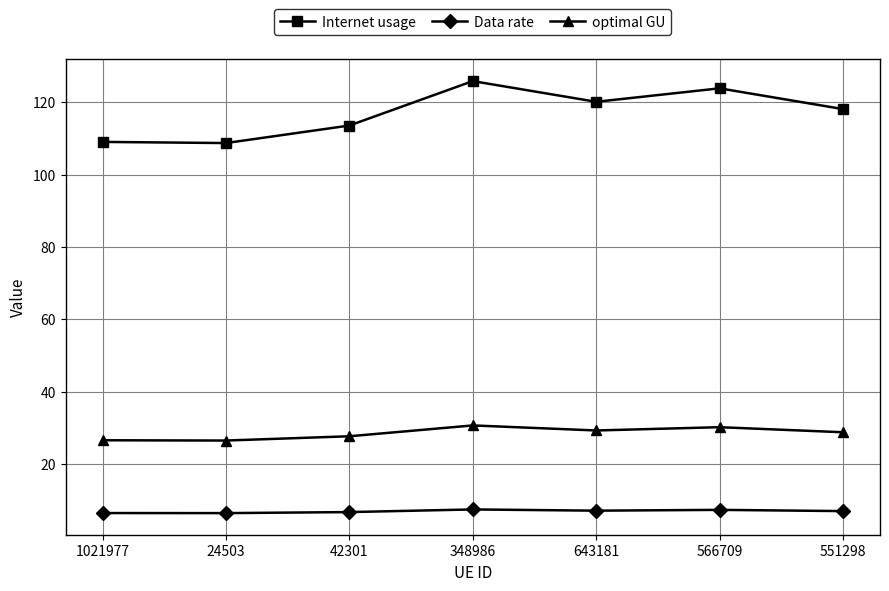

What is the label of the 7th point from the left?

551298